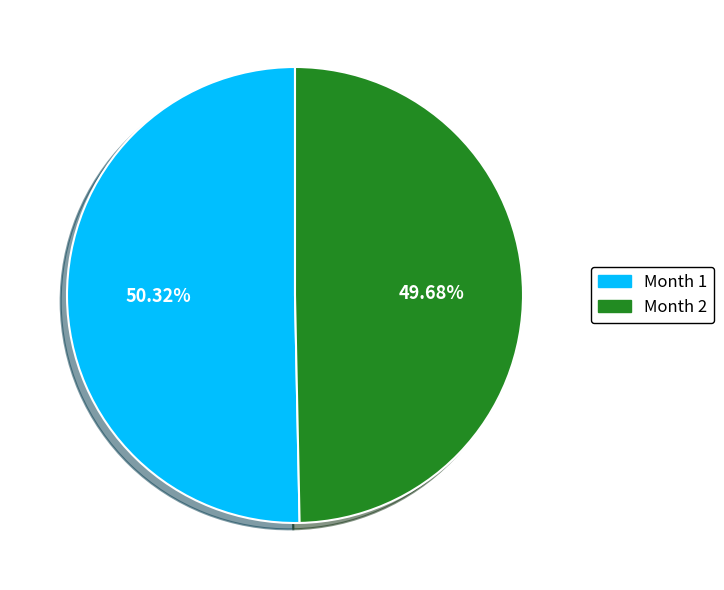

To the nearest percent, what is the difference between the largest and smallest slice percentages?

1%